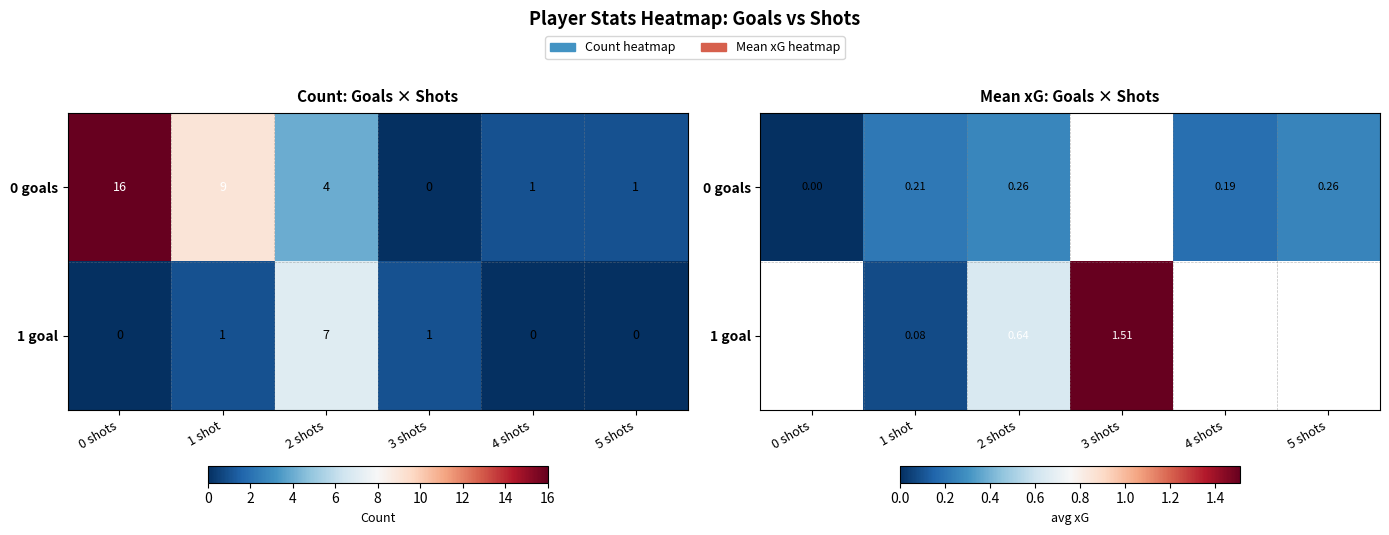

At how many categories does at least one series exceed 0?

5